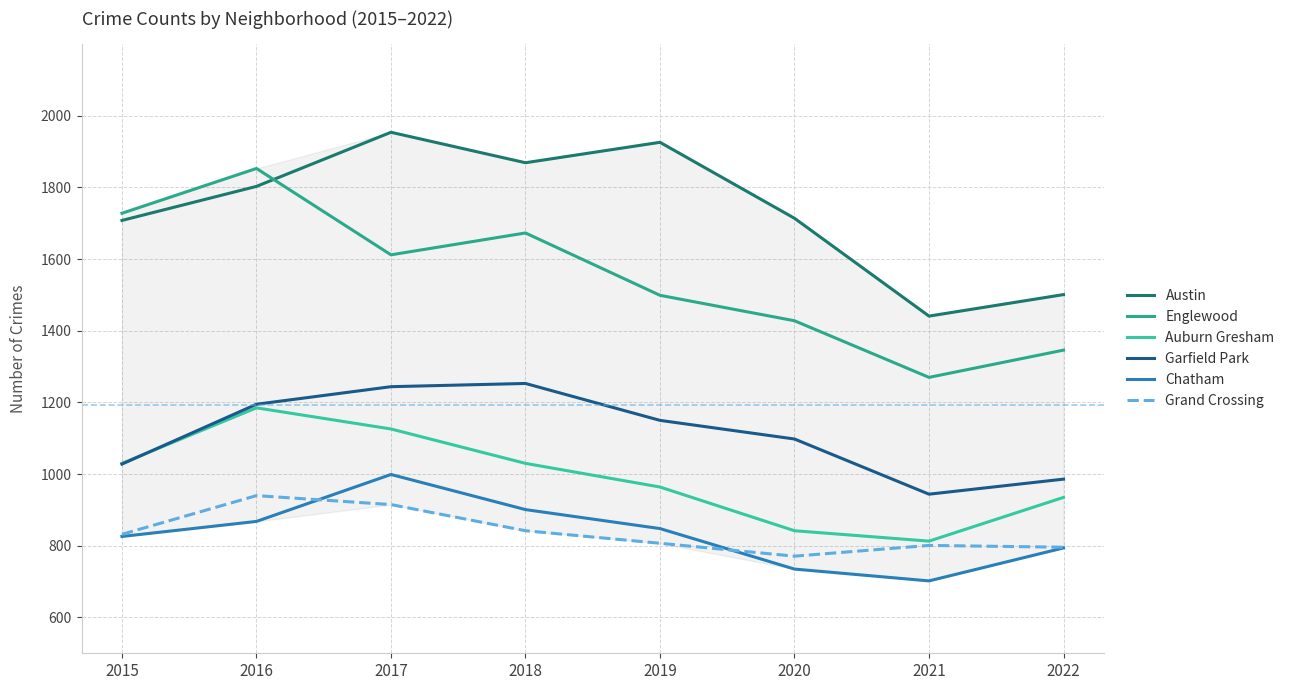

Does the chart have visible grid lines?

Yes